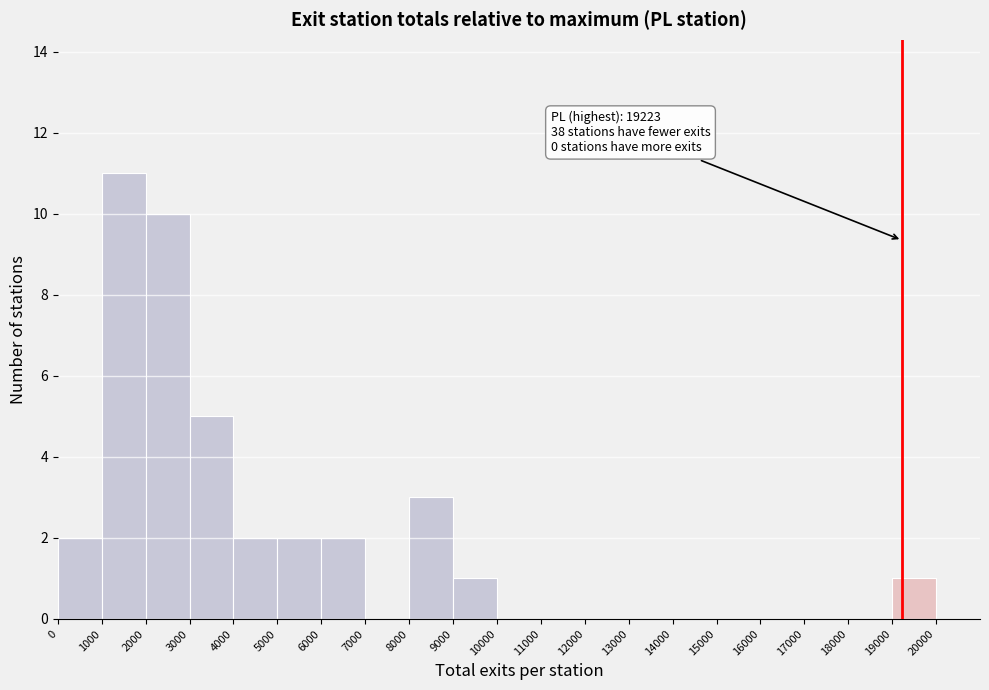

Which range on the x-axis has the tallest bar?

1000 to 2000